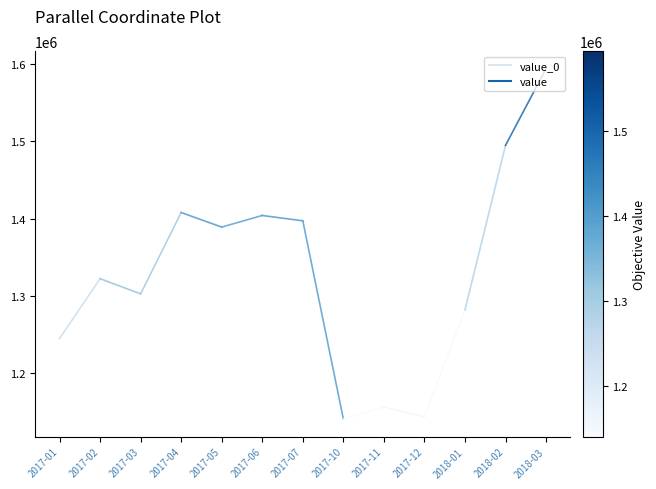

Approximately how many times larger is the value at 2017-01 compared to 2017-02?

0.9